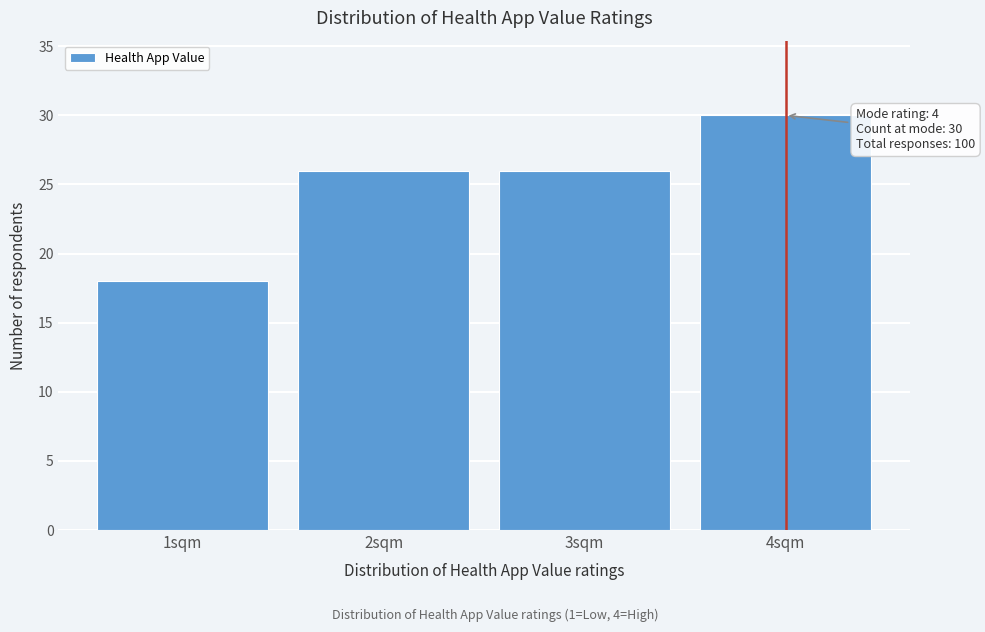

Reading left to right, transcribe all the data shown in this chart.

1sqm=18	2sqm=26	3sqm=26	4sqm=30